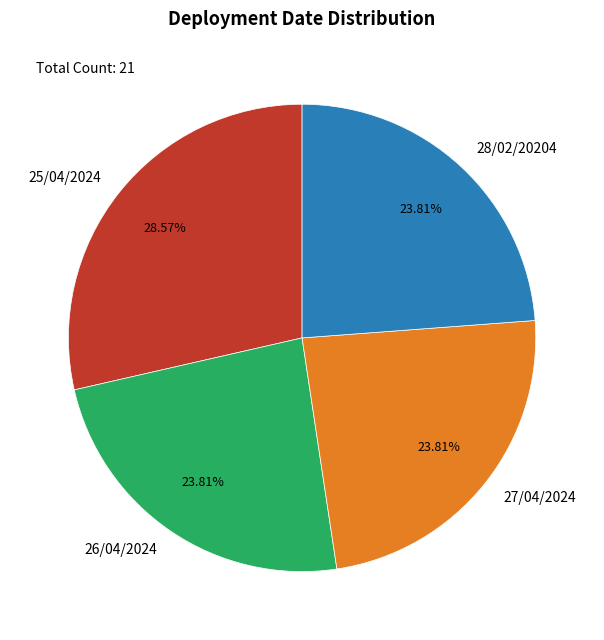

Is 26/04/2024 the majority of the pie?

No